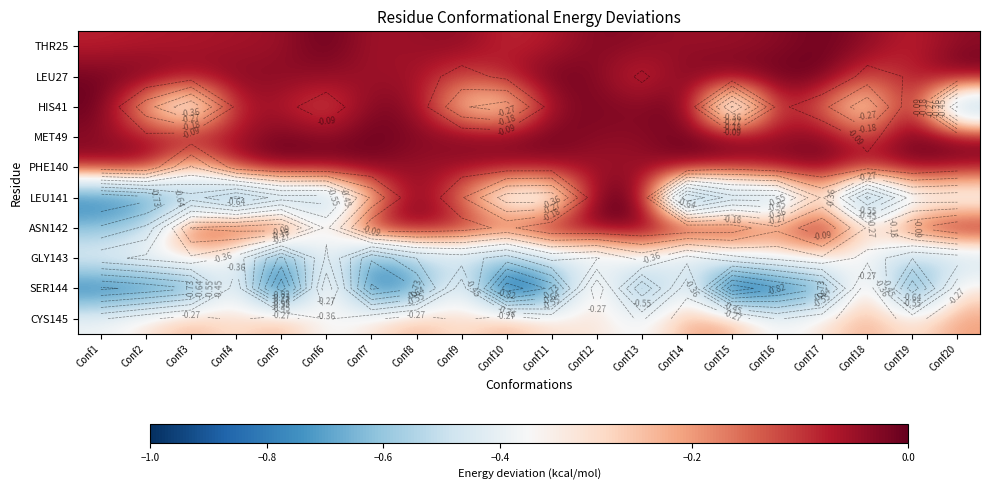

What is the difference between the maximum and second lowest values in the SER144 series?

0.8